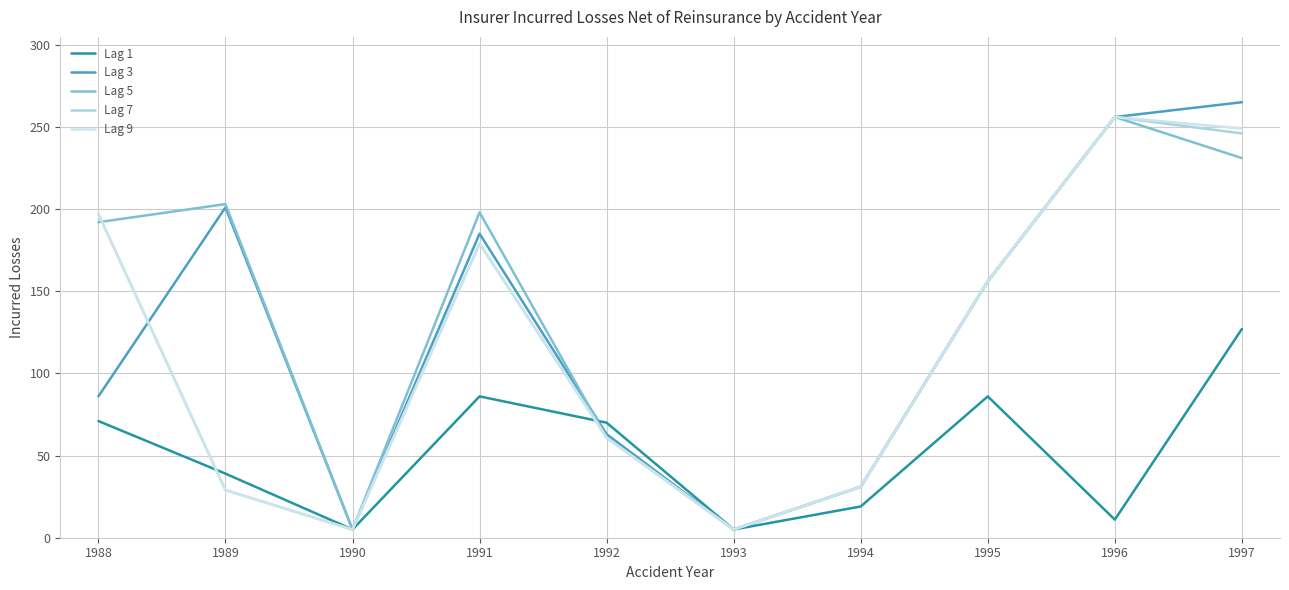

True or false: Lag 5 has a value of 115 at 1996.

False